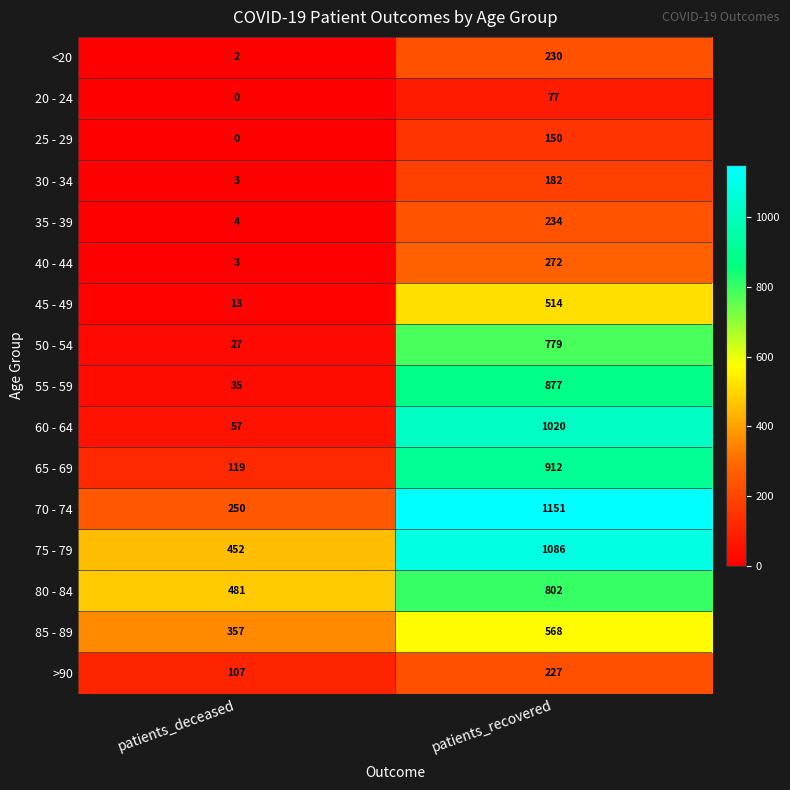

What is the spread (max minus min) of values at patients_recovered?

1074